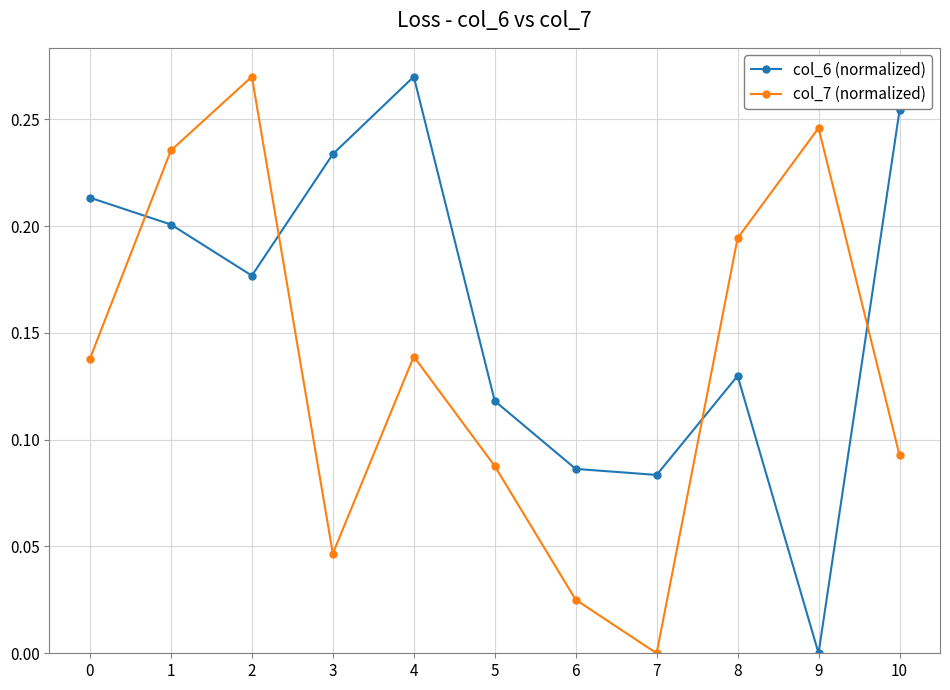

The value of col_6 (normalized) at 9 is 0.1. True or false?

False